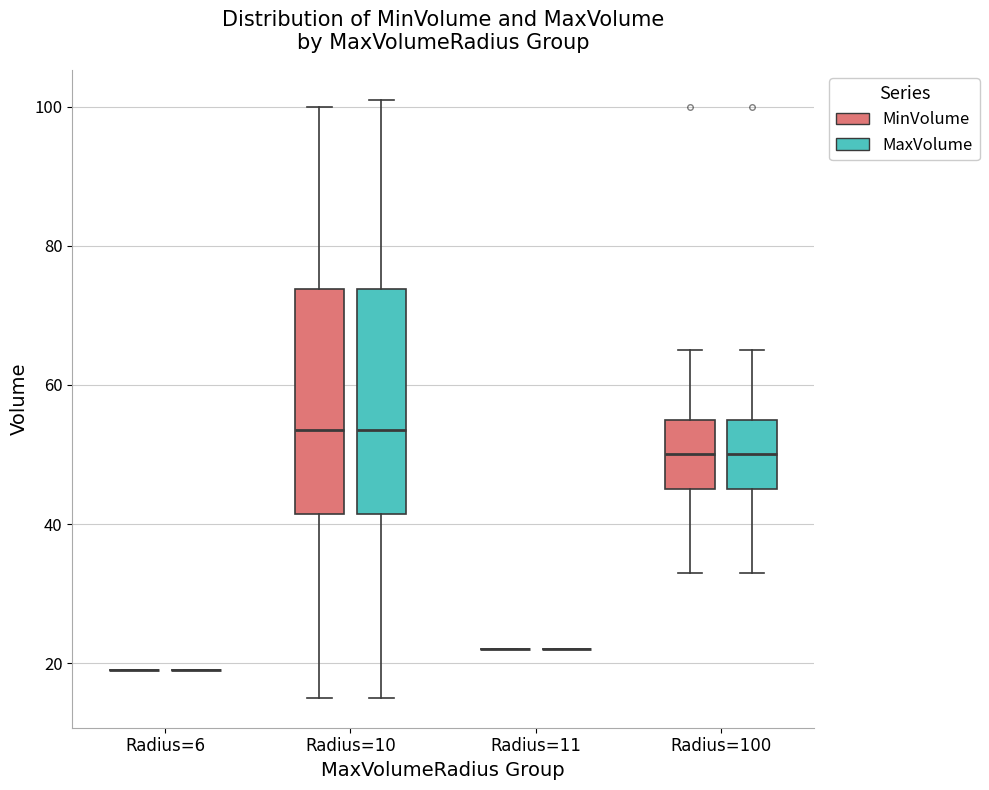

Where does the median line of the box for Radius=10 (MinVolume) sit on the y-axis? The values are not printed on the chart, so give them approximately, as read against the axis.

54